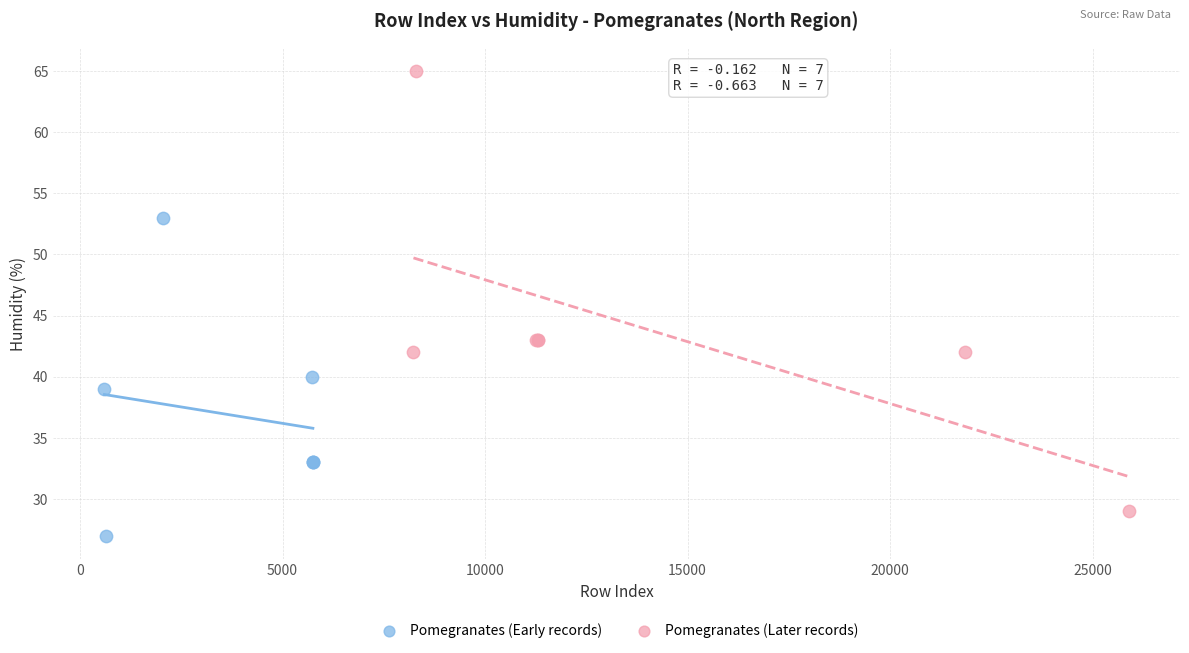

Which series has the widest spread of Y values?

Pomegranates (Later records)